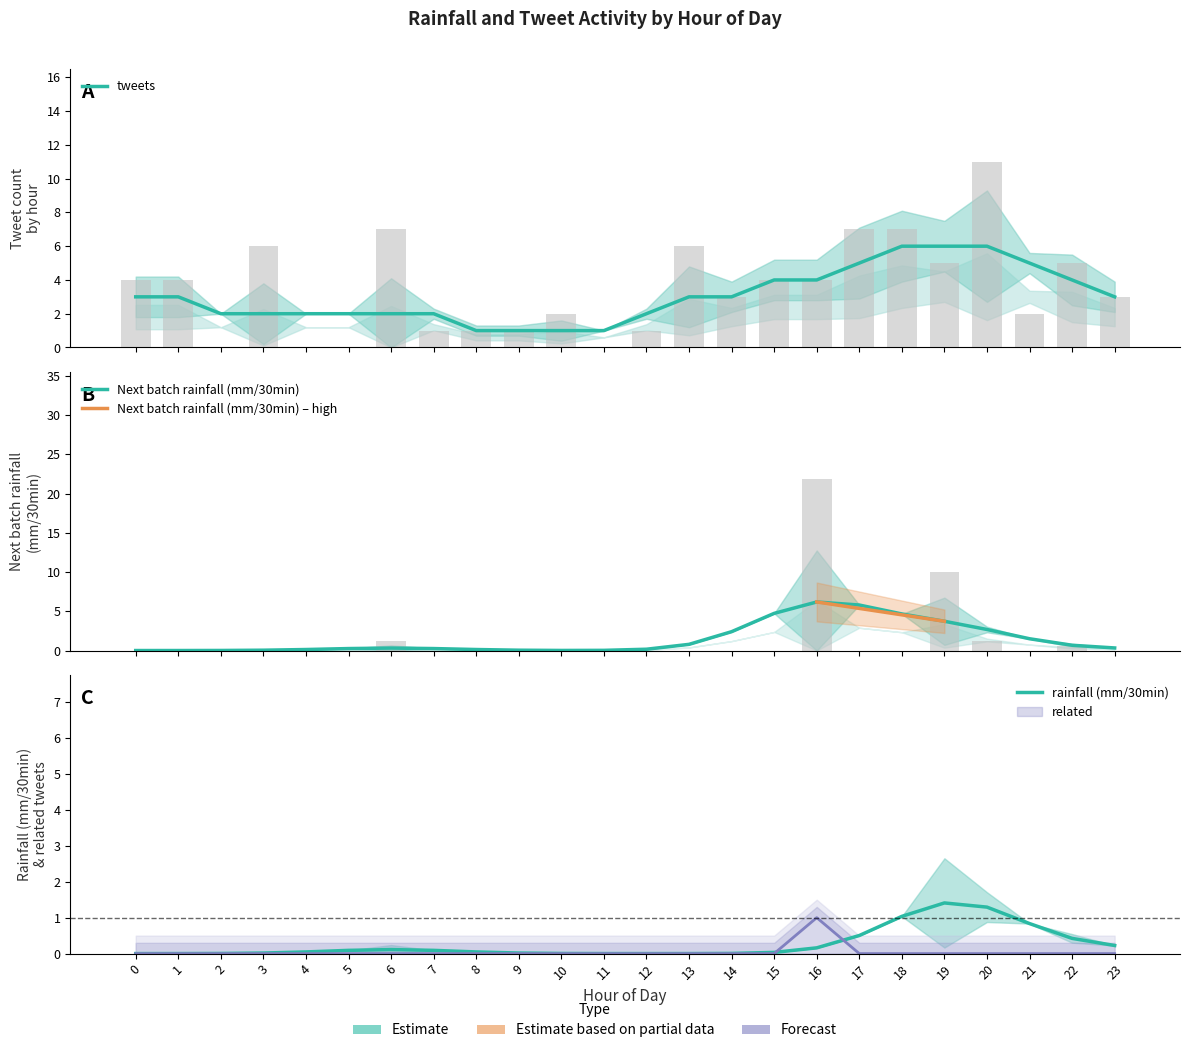

Does the chart contain stacked bars?

No